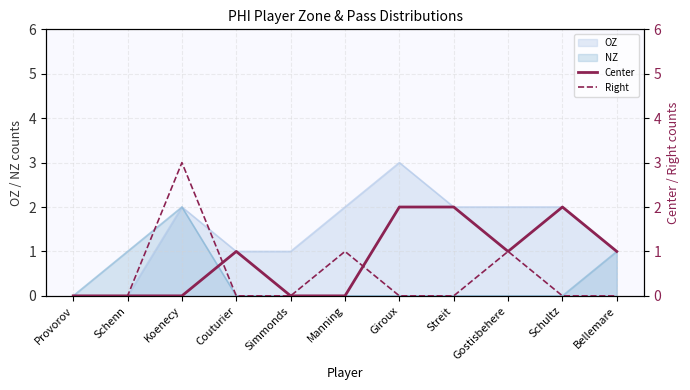

What value does the Right series have at Koenecy?

3